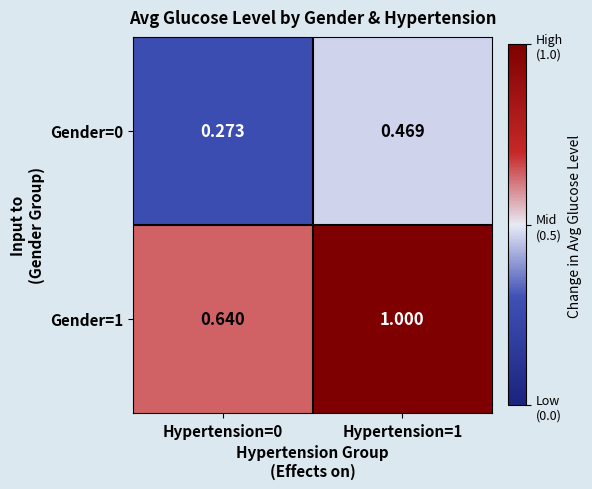

How many values in the Gender=1 series are below 1?

1